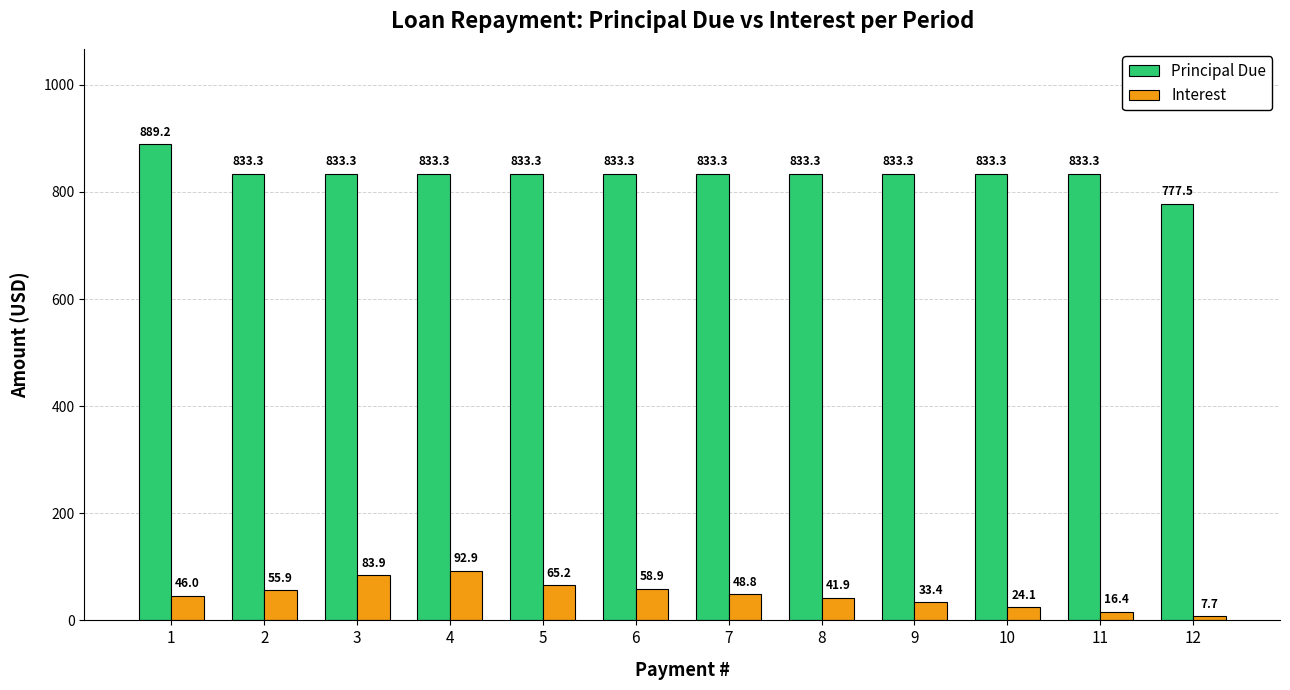

What is the difference between the maximum and minimum values in the Interest series?

85.2